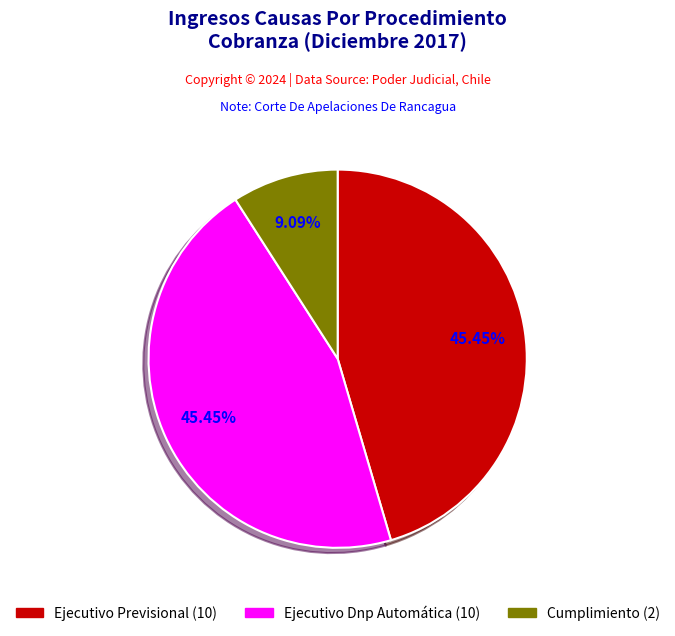

Is there any slice that represents more than half of the pie?

No